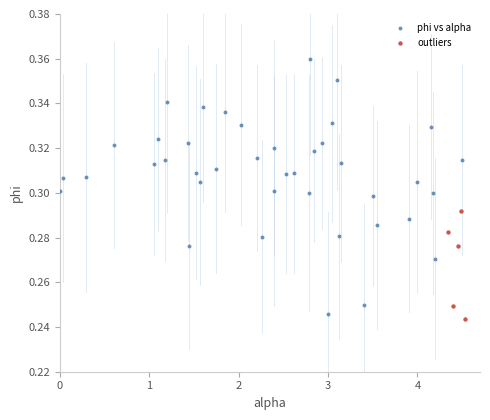

Which series has the widest spread of Y values?

phi vs alpha